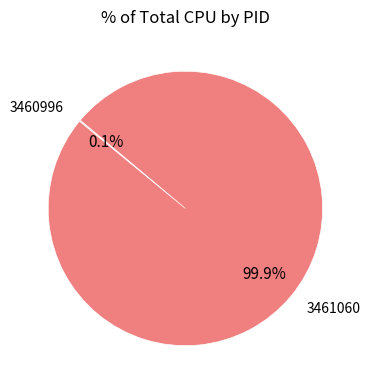

Does 3461060 account for over 50% of the chart?

Yes